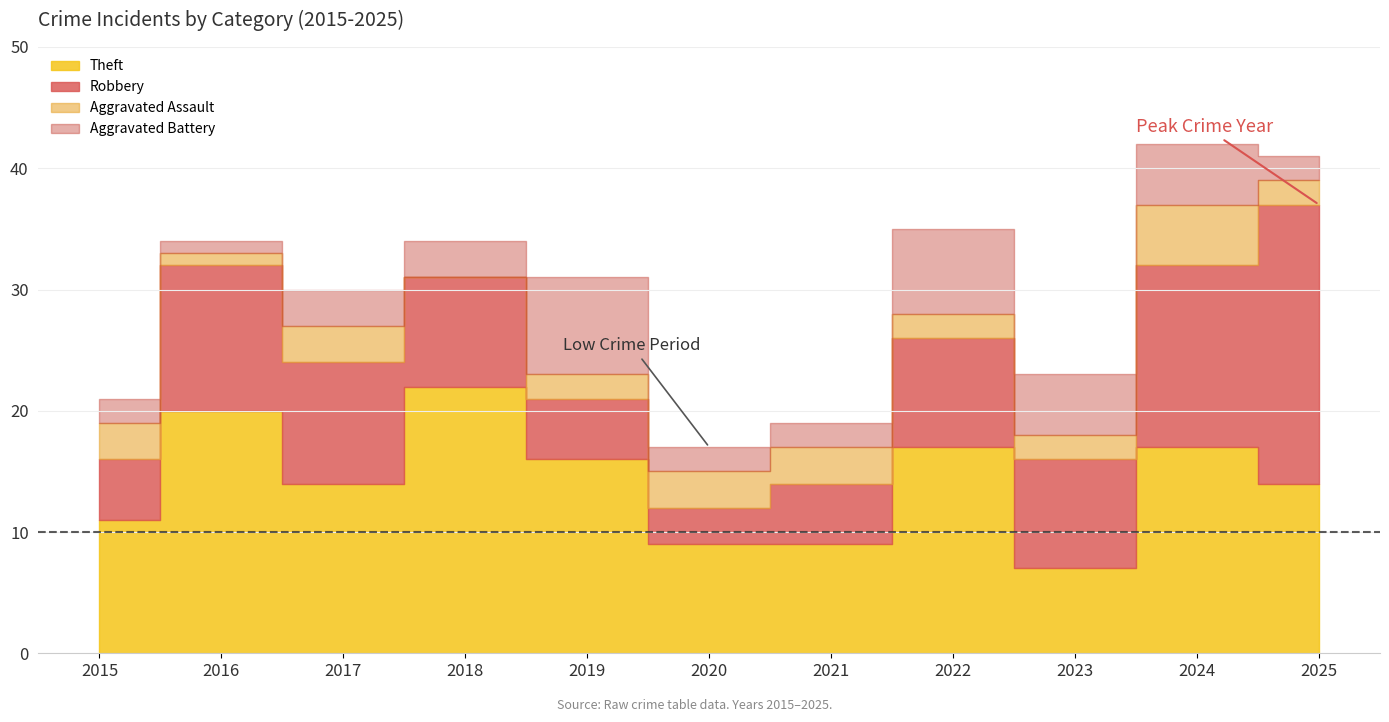

At which category does Aggravated Battery reach its first local valley?

2016